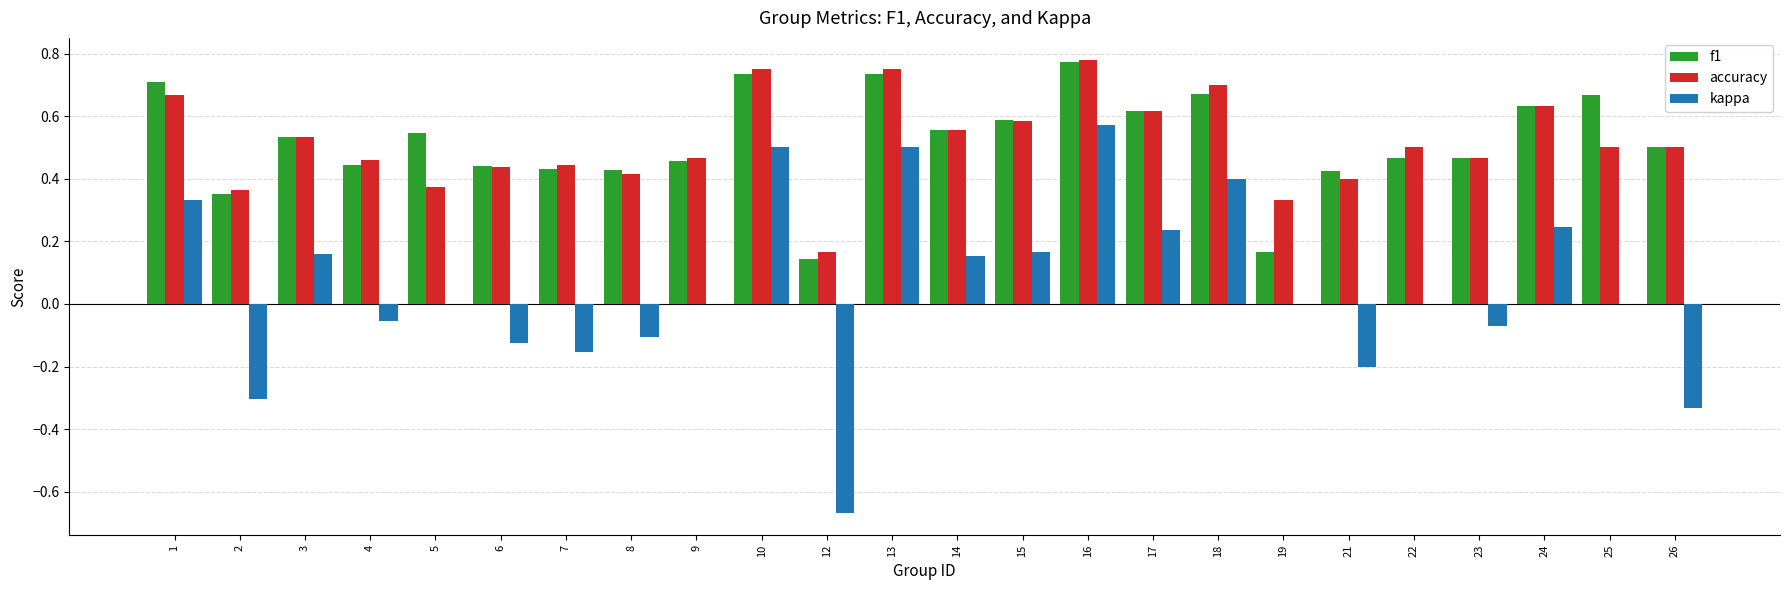

Which series changed the most between 16 and 25?

kappa